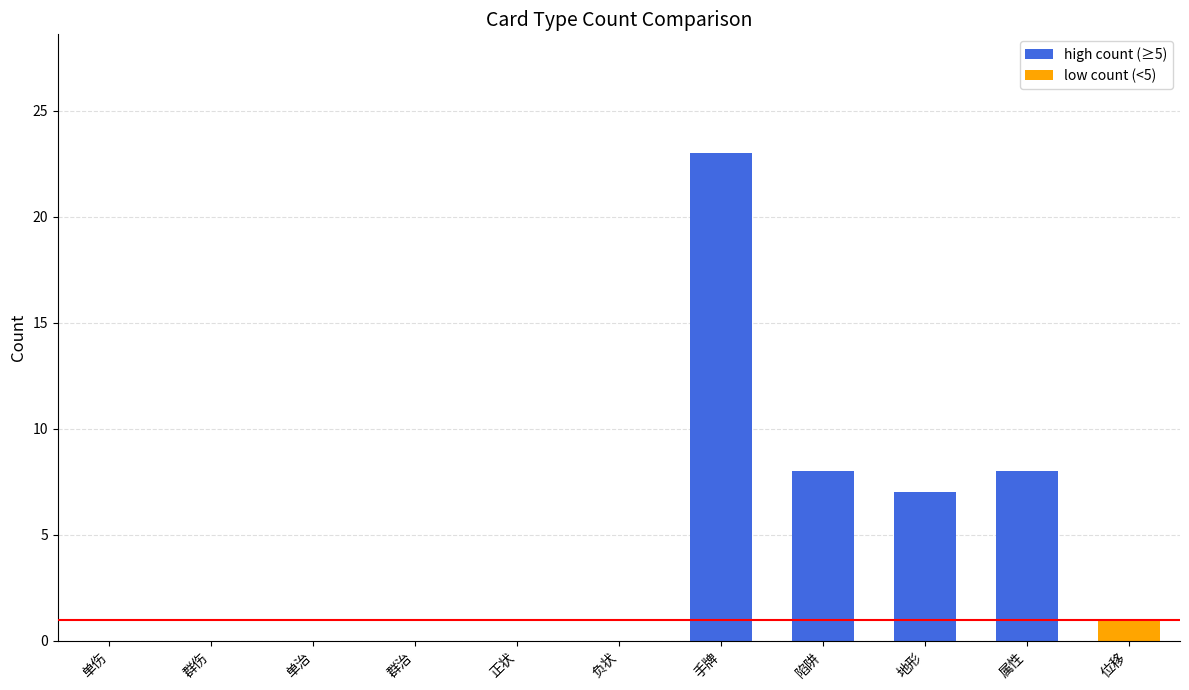

Reading right to left, list all the values displayed in this chart.

位移=1	属性=8	地形=7	陷阱=8	手牌=23	负状=0	正状=0	群治=0	单治=0	群伤=0	单伤=0